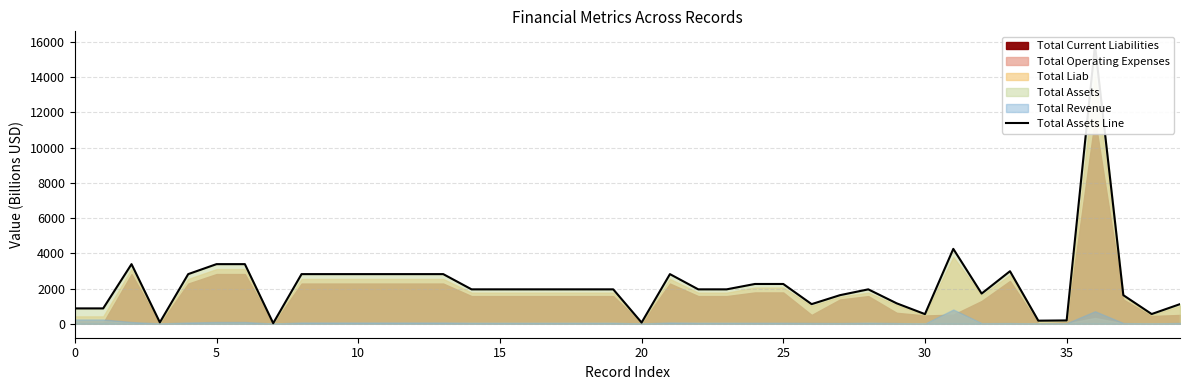

At which category does the chart reach its peak across all series?

36